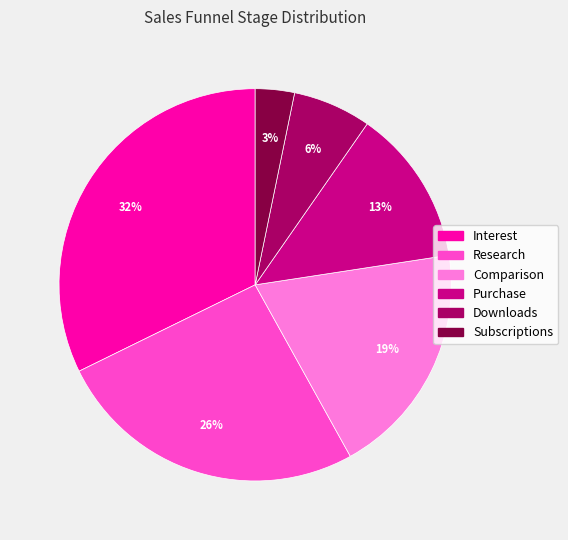

What is the largest slice in the pie chart?

Interest